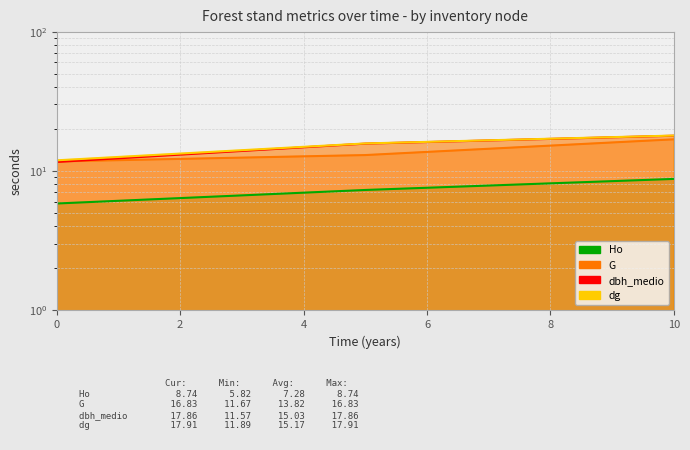

List the series in order of their peak value, highest first.

dg, dbh_medio, G, Ho